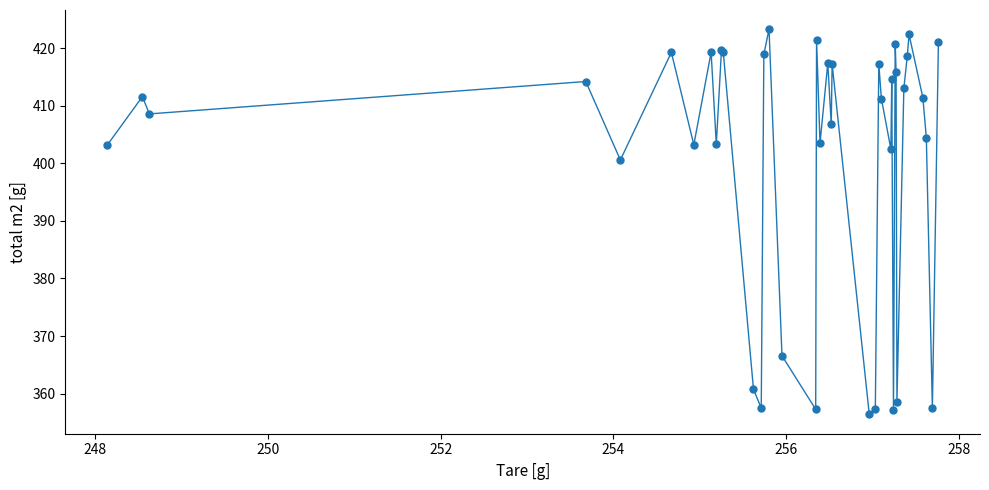

What is the smallest value displayed?

356.4